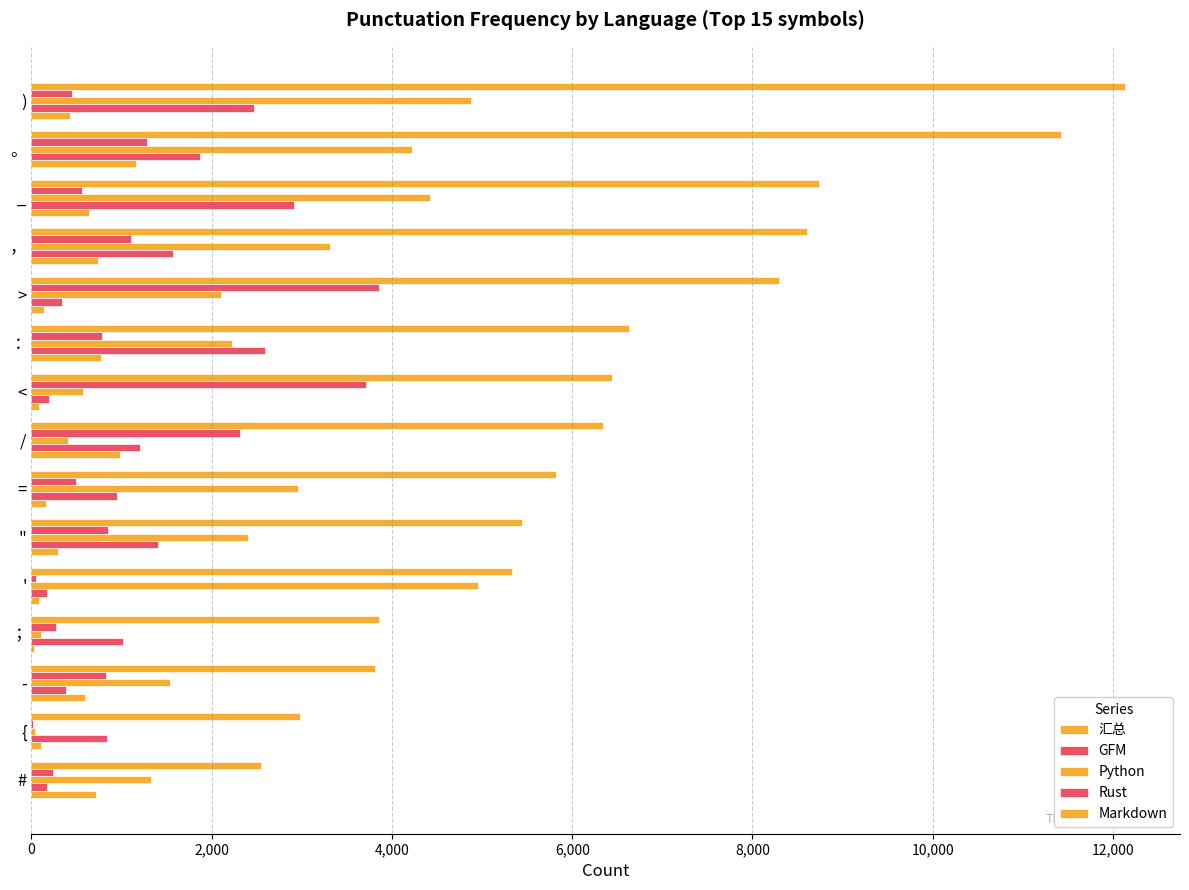

What is the sum of all GFM values?

16794